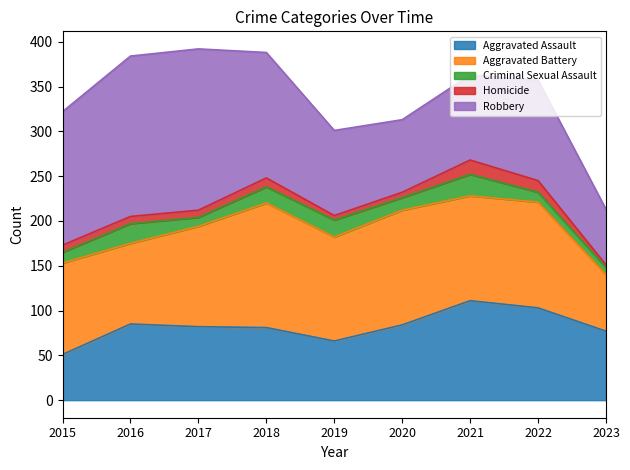

Between 2017 and 2016, which is larger?

2016